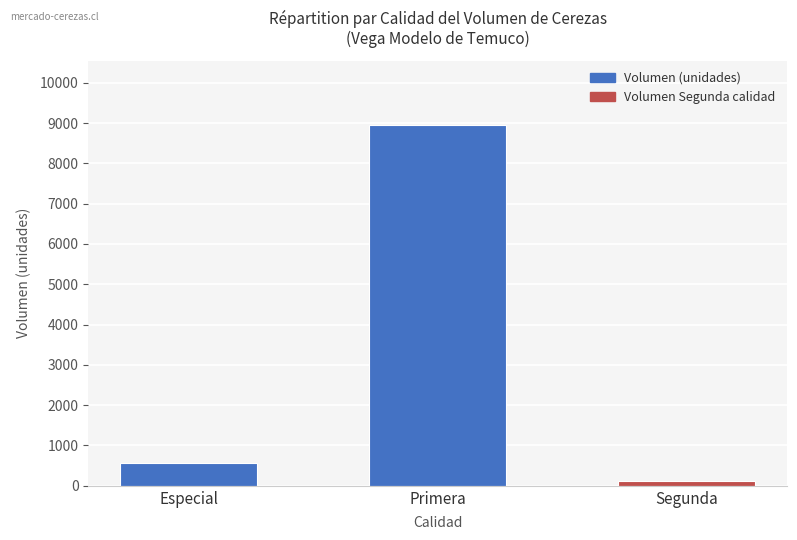

Count the number of categories in the chart.

3